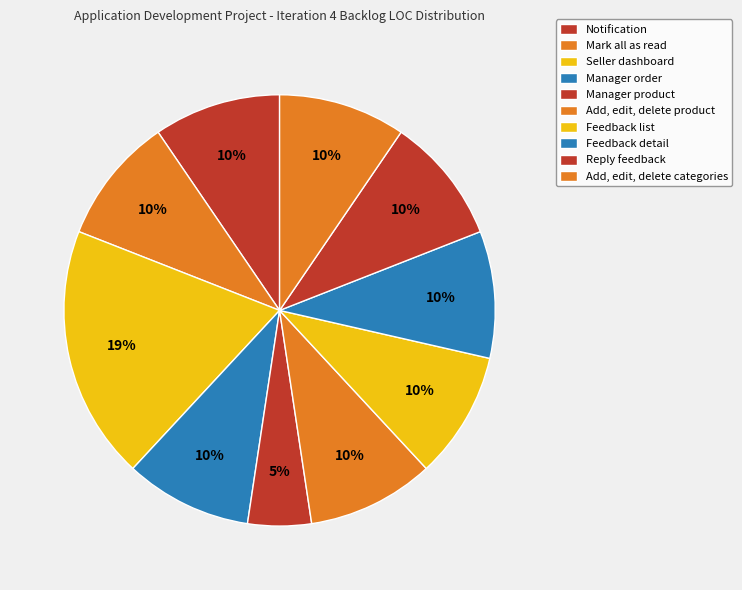

Is there any slice that represents more than half of the pie?

No